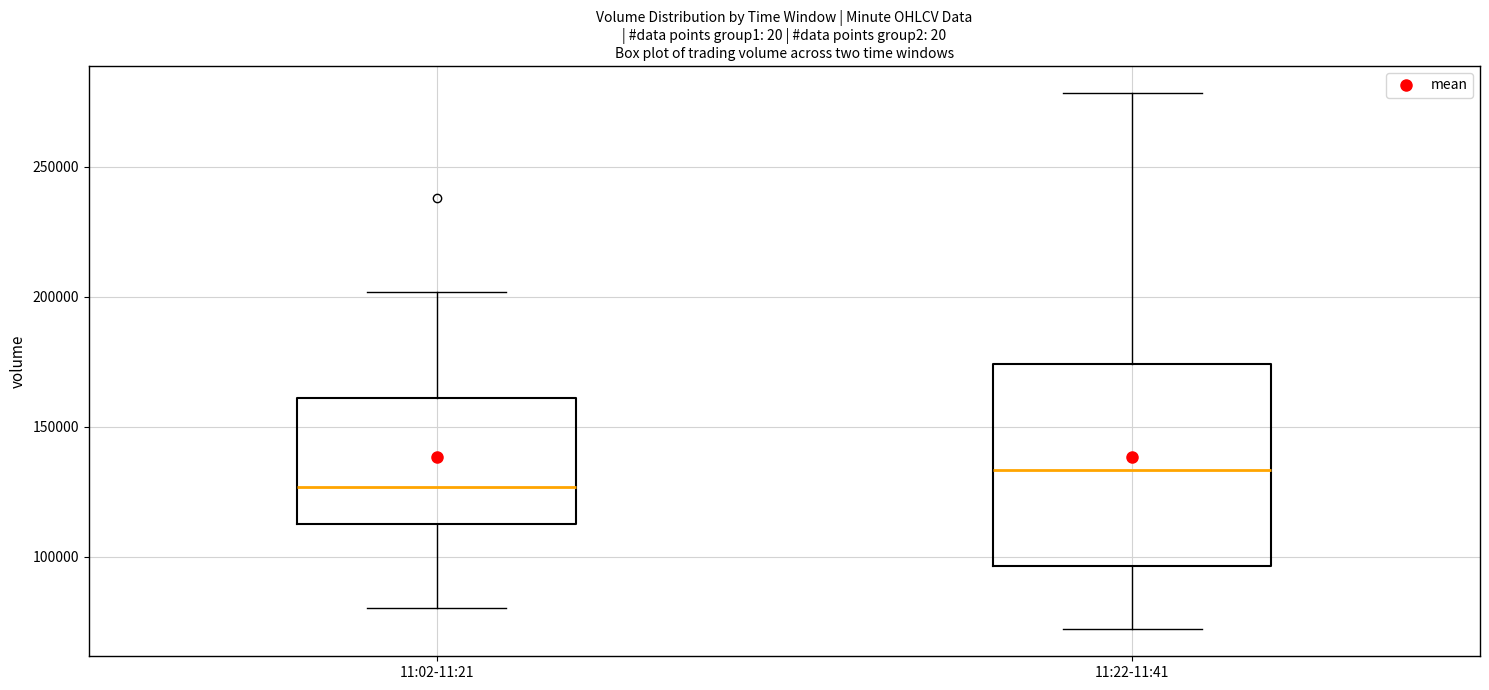

Reading left to right, transcribe this box plot: for each box, give where its median line is, the range the box spans, and where its two whiskers end, as read against the y-axis. The values are not printed on the chart, so give them approximately, as read against the axis.

11:02-11:21: median 125000, box 115000 to 160000, whiskers 80000 to 200000
11:22-11:41: median 135000, box 95000 to 175000, whiskers 70000 to 280000